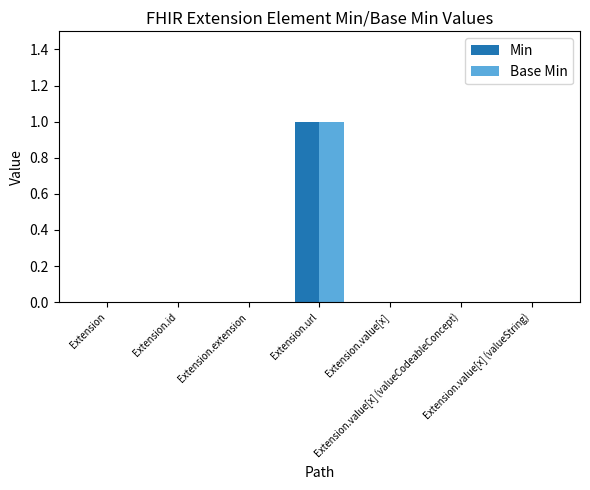

What is the highest value of the Base Min series?

1